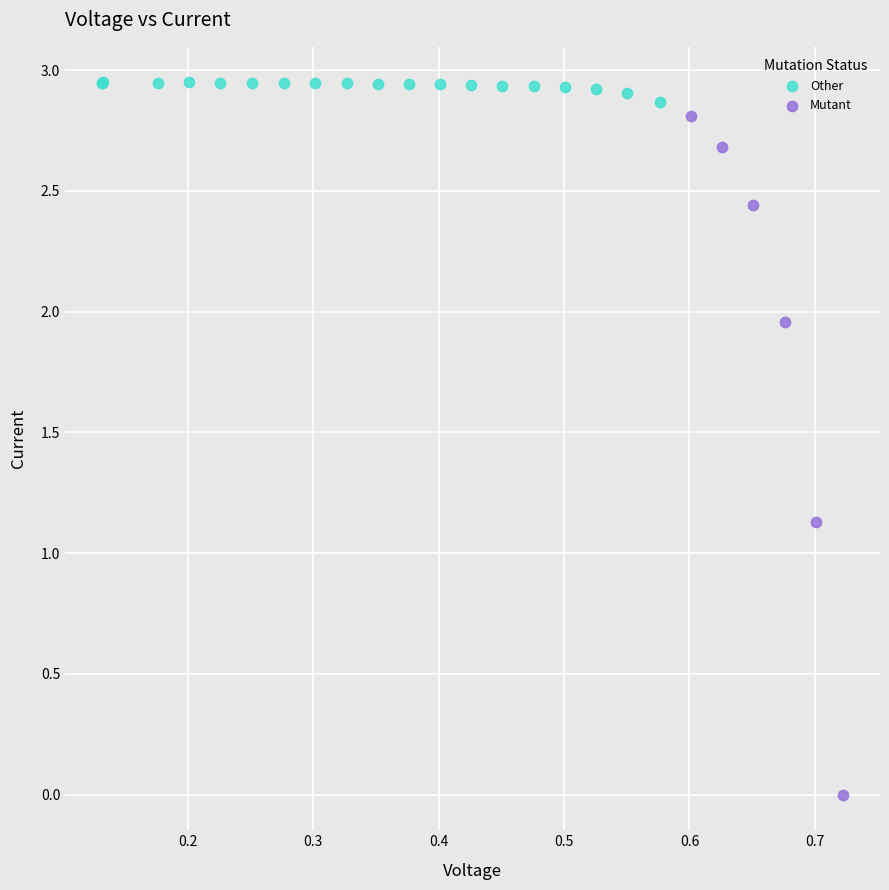

Which series contains the lowest Y value?

Mutant